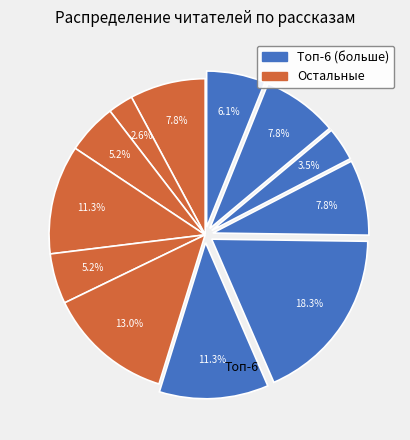

How many slices are in this pie chart?

12